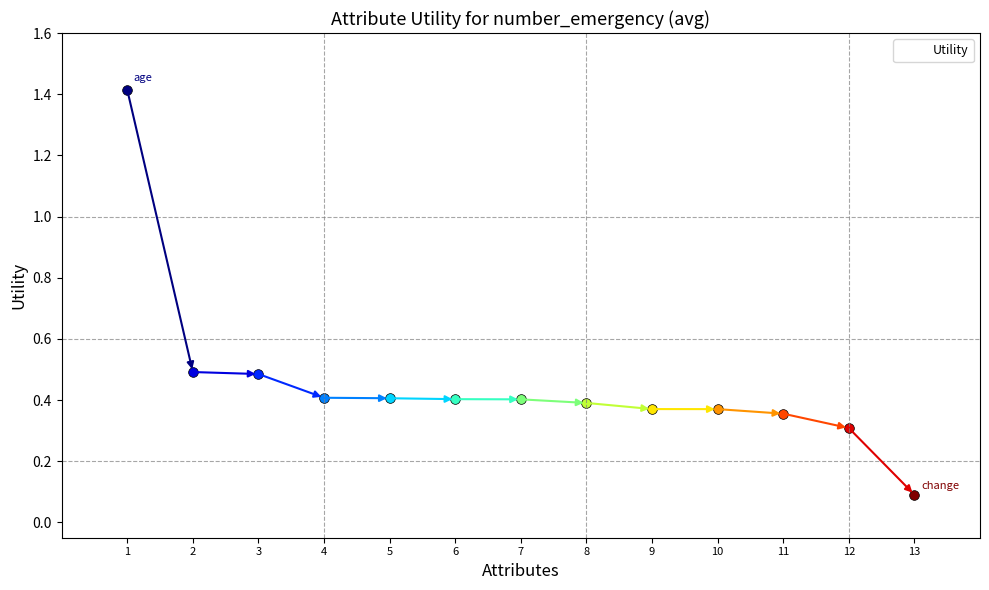

What is the approximate value at 3?

0.5